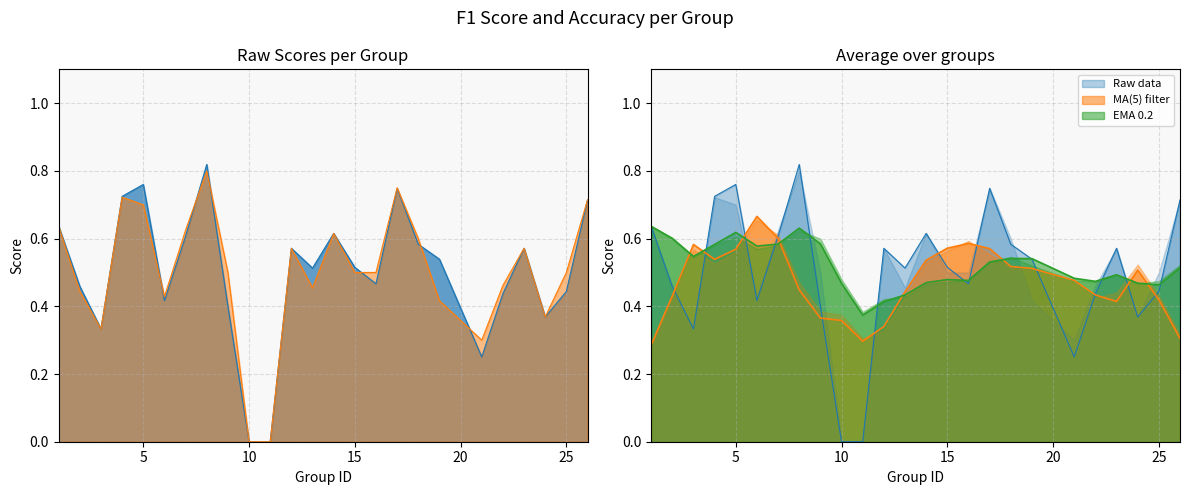

True or false: accuracy has a value of 1.0 at 1.

False